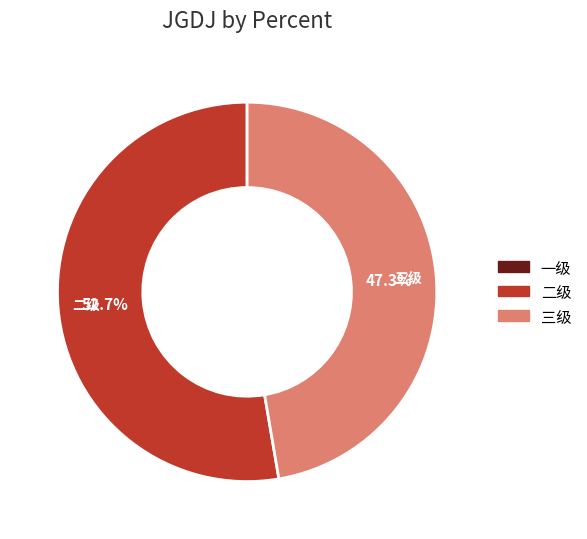

Does 二级 represent more than half of the total?

Yes